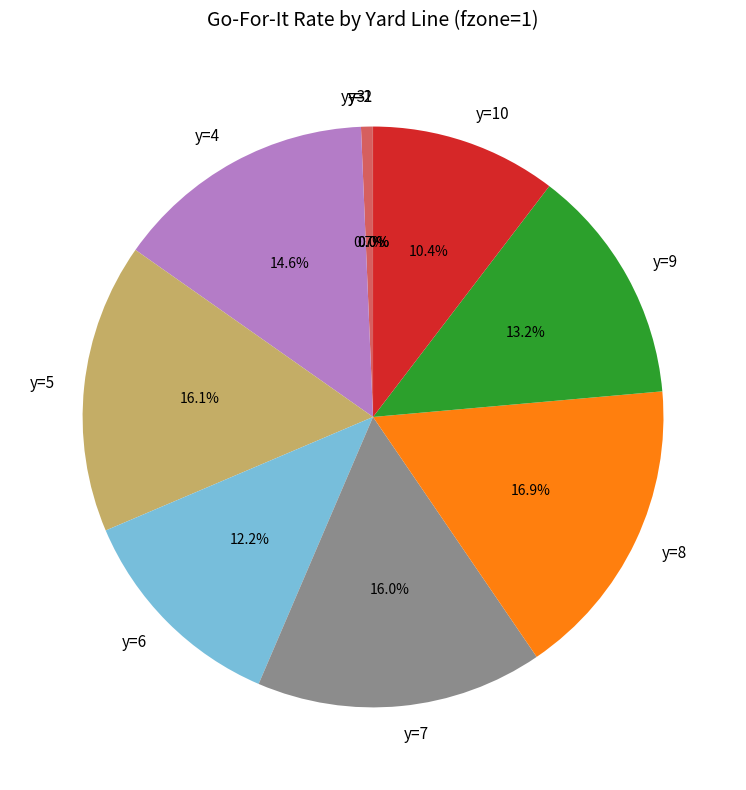

What percentage is NOT represented by y=7?

84.0%